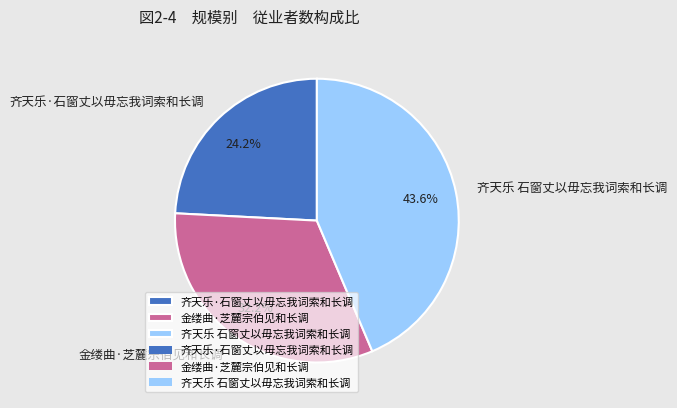

How many slices are in this pie chart?

3